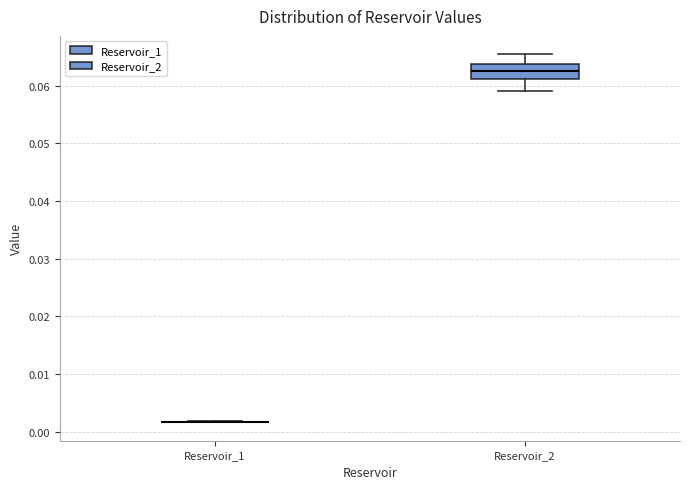

Which box is the tallest, from its lower edge to its upper edge?

Reservoir_2